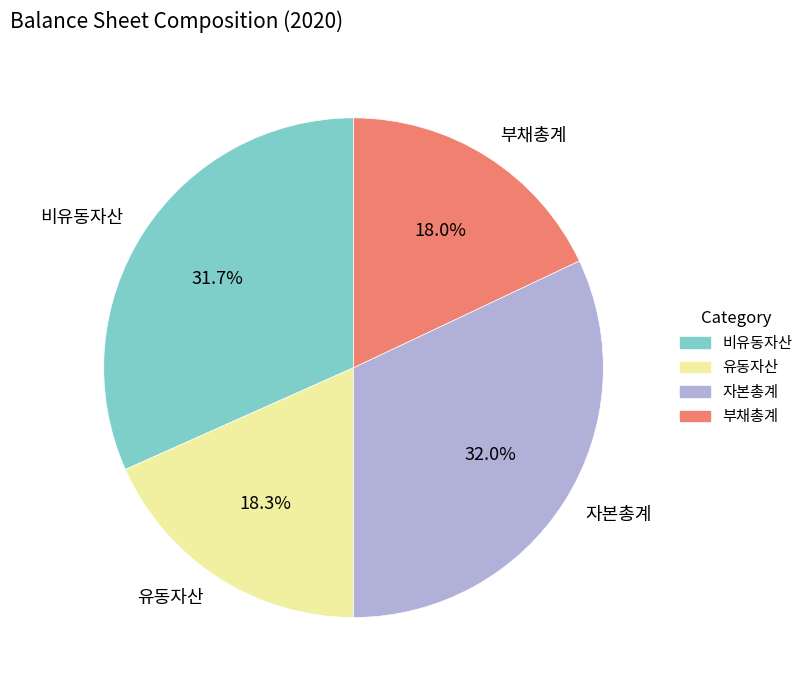

What is the ratio of the value at 비유동자산 to the value at 부채총계?

1.8